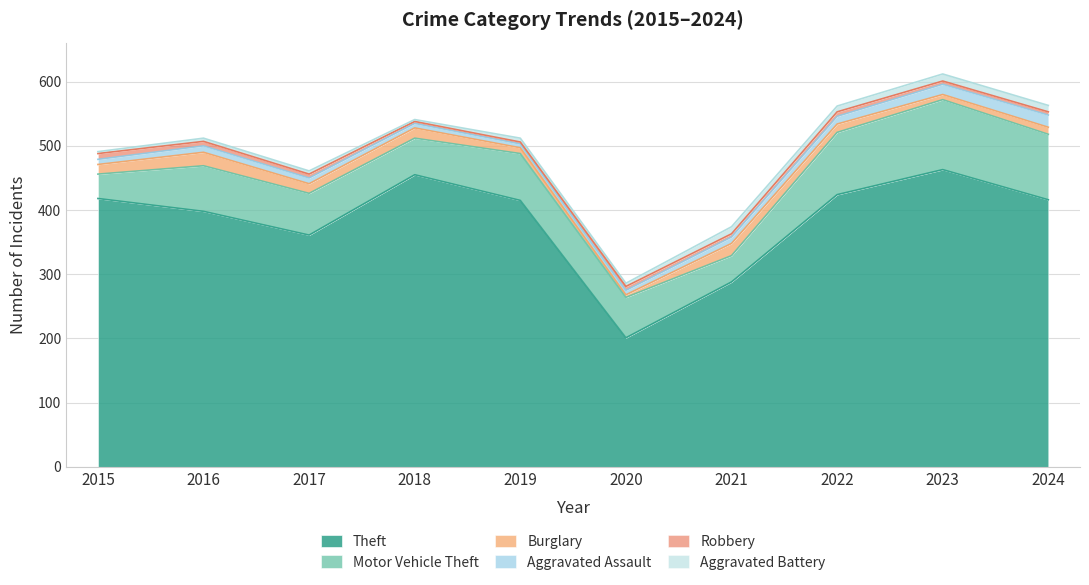

What is the difference between the Theft values at 2021 and 2016?

110